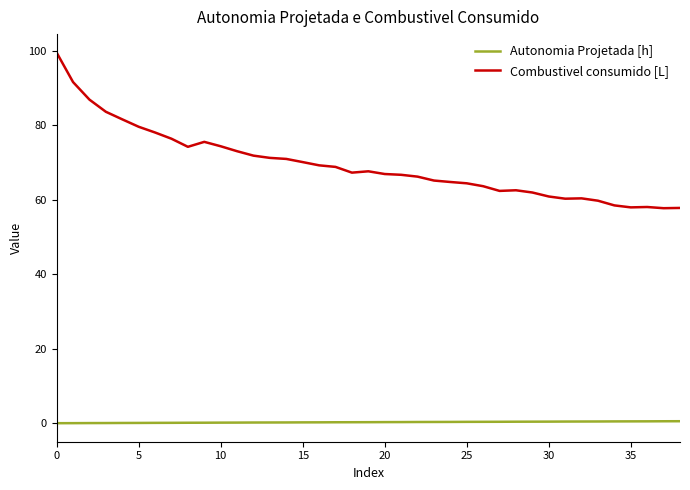

What is the greatest value displayed?

99.5